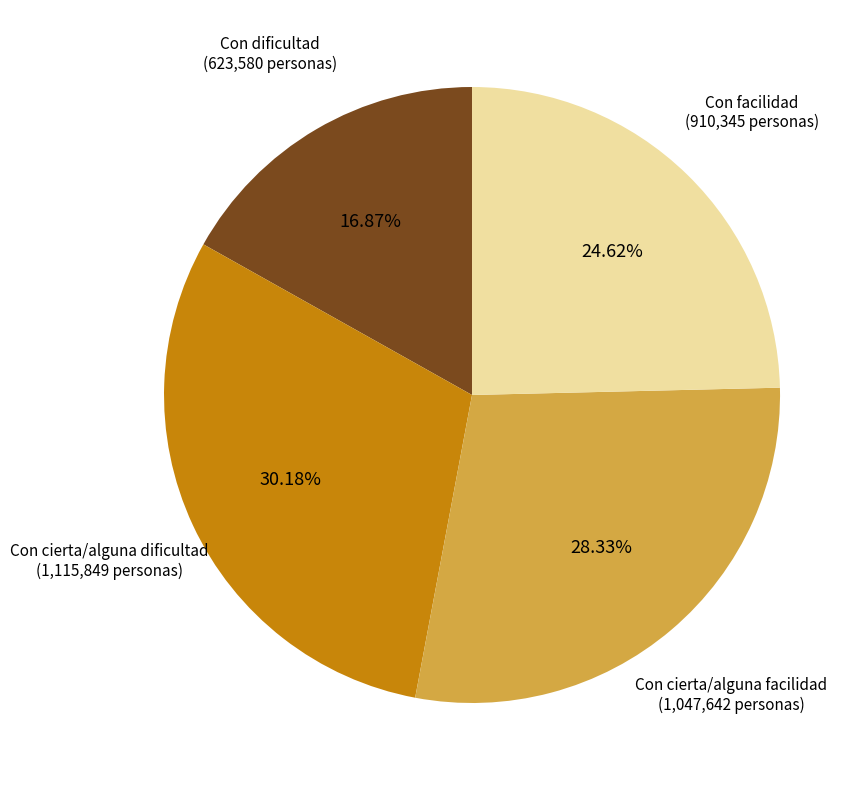

What percentage is the Con cierta/alguna dificultad slice, to the nearest percent?

30%